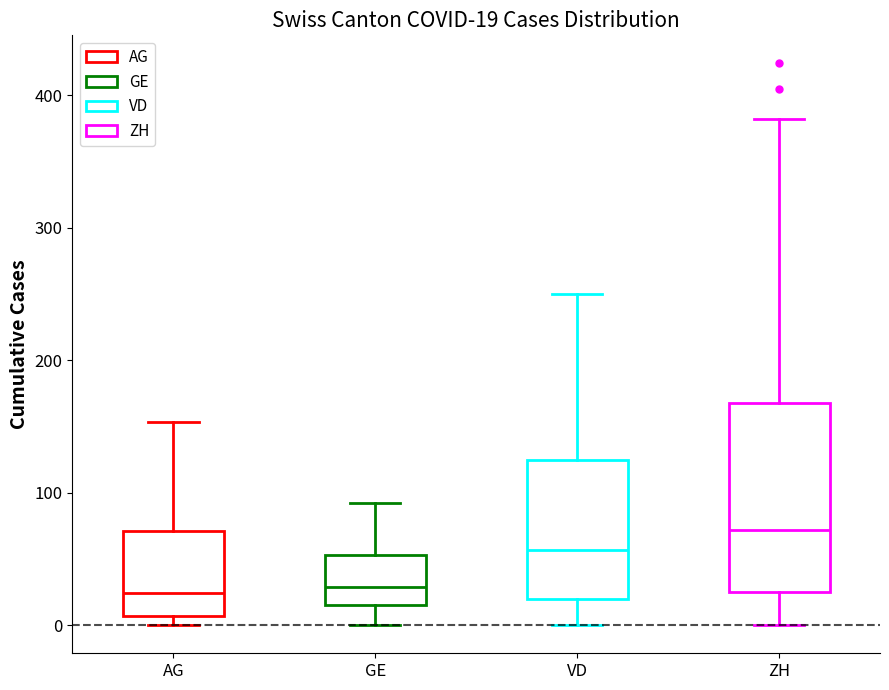

Which box's median line is the highest?

ZH